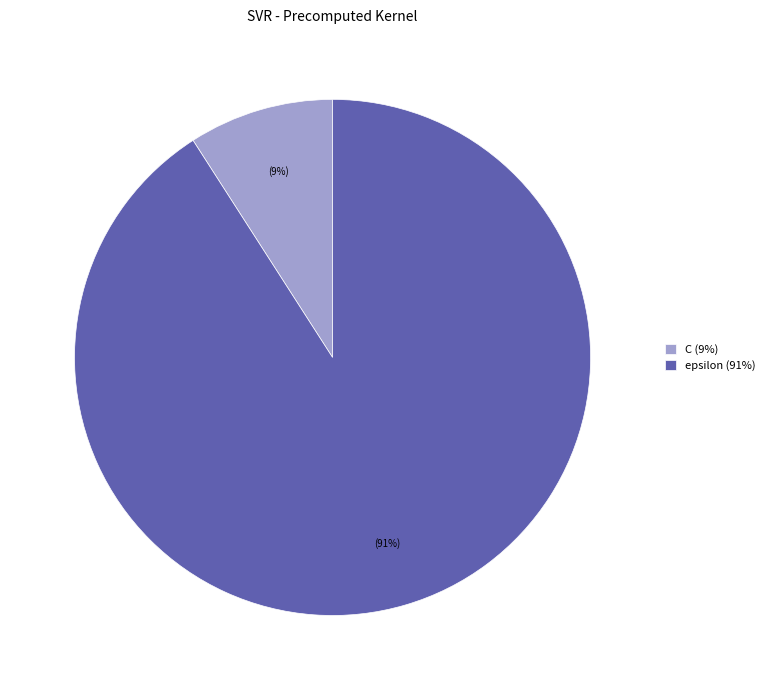

Do epsilon (91%) and C (9%) together represent more than half of the pie?

Yes